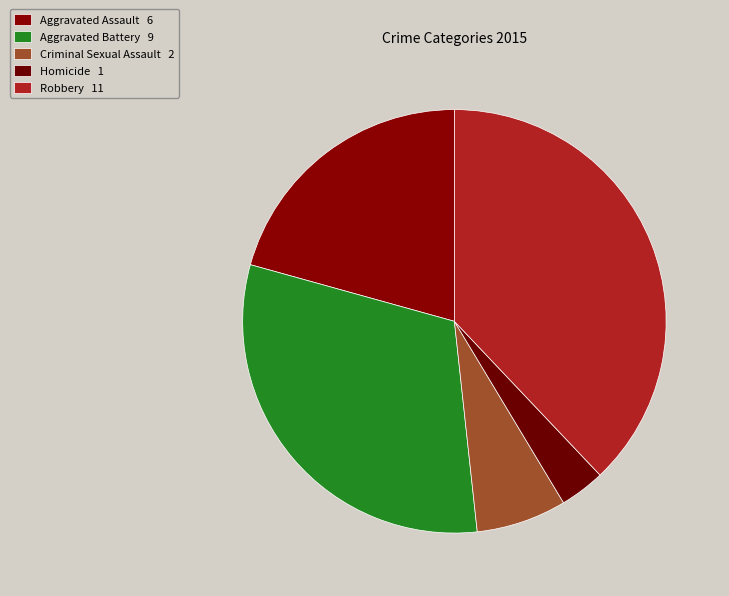

Rank the categories by value from lowest to highest.

Homicide, Criminal Sexual Assault, Aggravated Assault, Aggravated Battery, Robbery